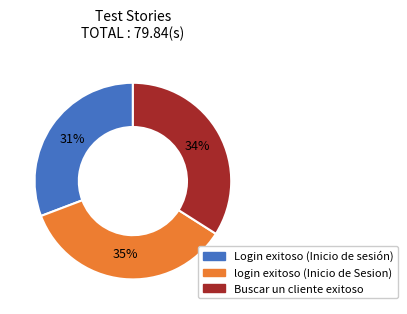

How many slices are in this pie chart?

3